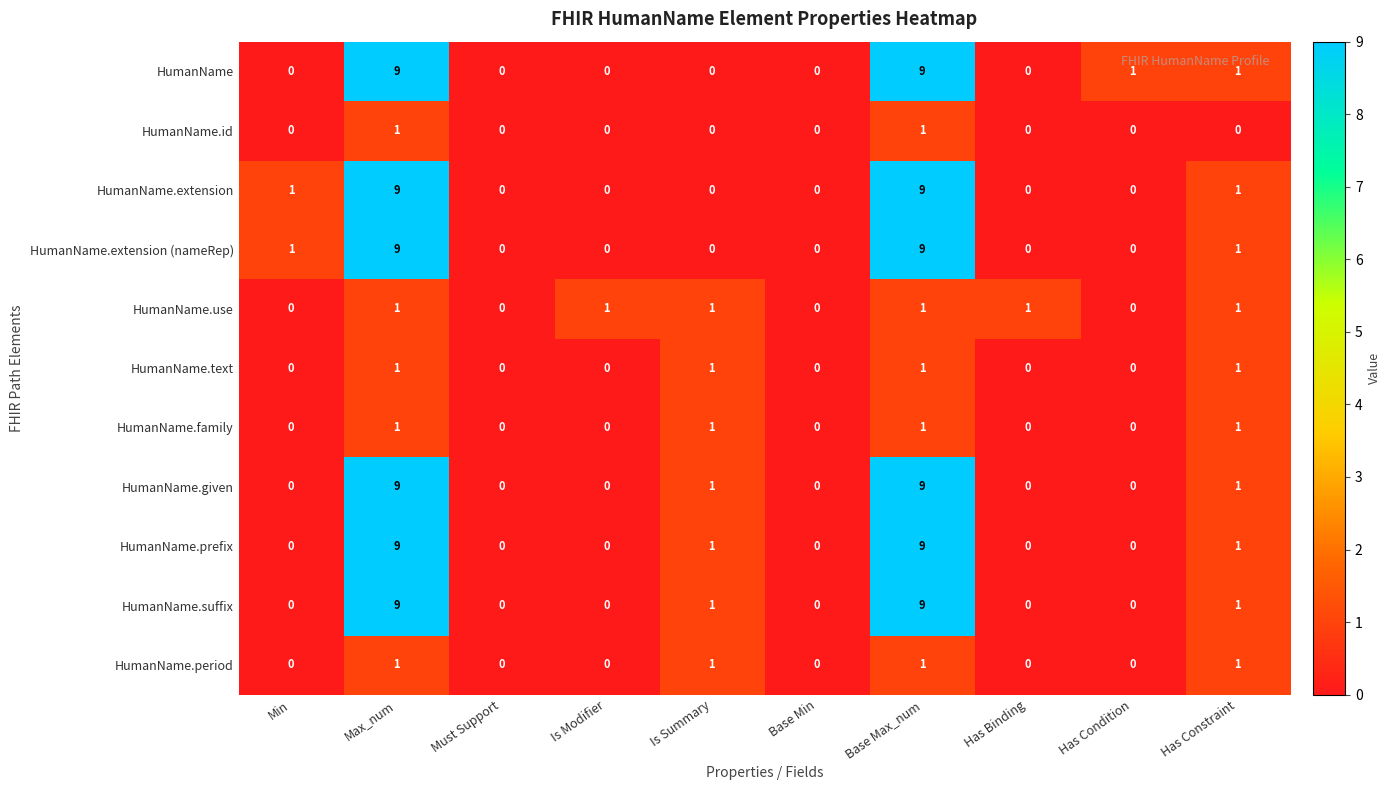

What is the sum of all HumanName.extension (nameRep) values?

20